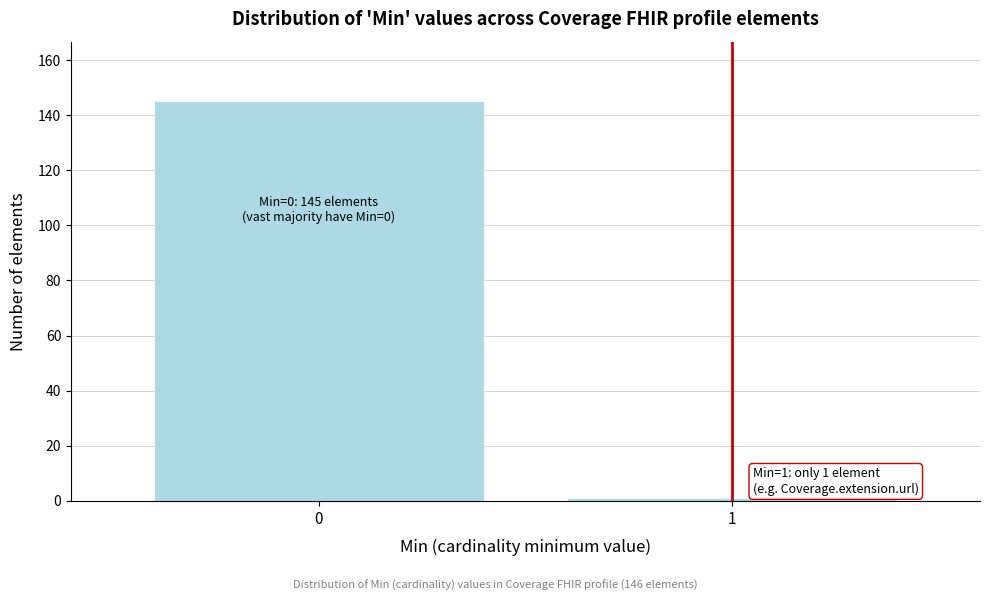

Reading left to right, list all the values displayed in this chart.

145	1